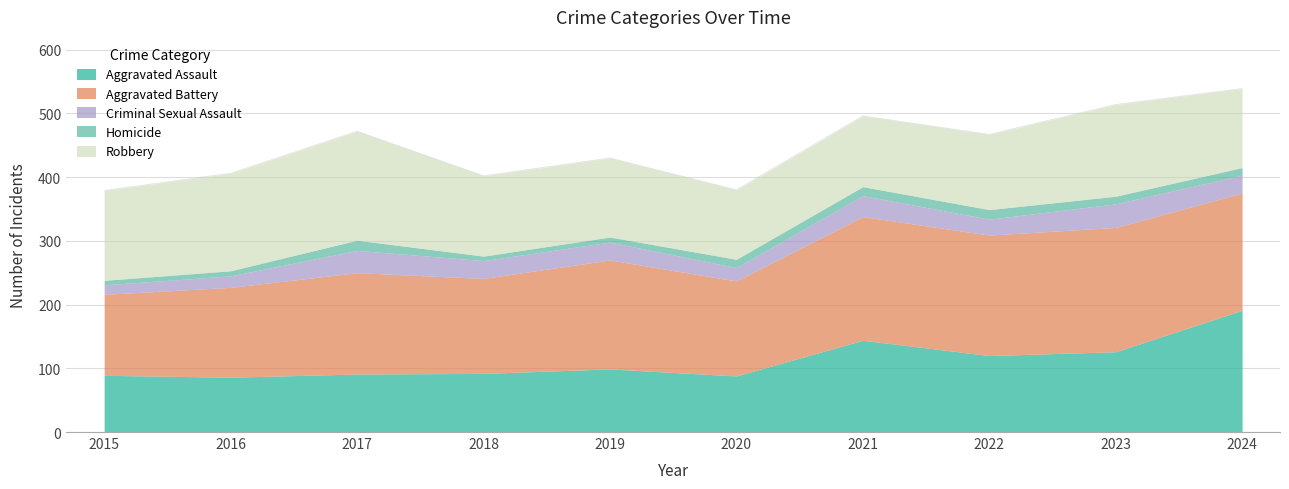

The Robbery series shows 109 at 2020. True or false?

True